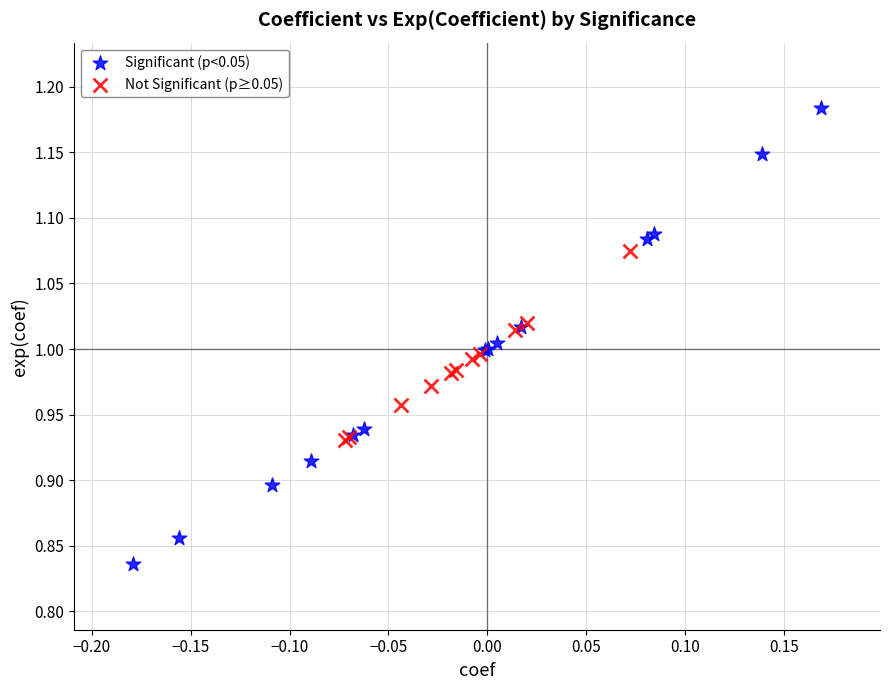

Which series reaches the minimum Y coordinate?

Significant (p<0.05)